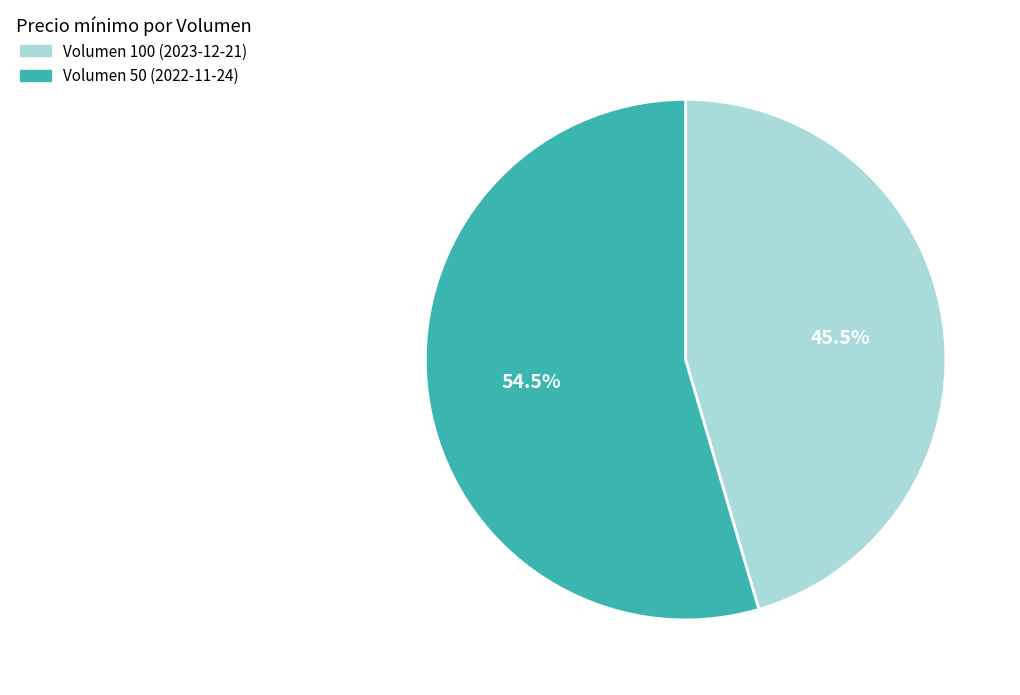

Which slice is the largest?

Volumen 50 (2022-11-24)